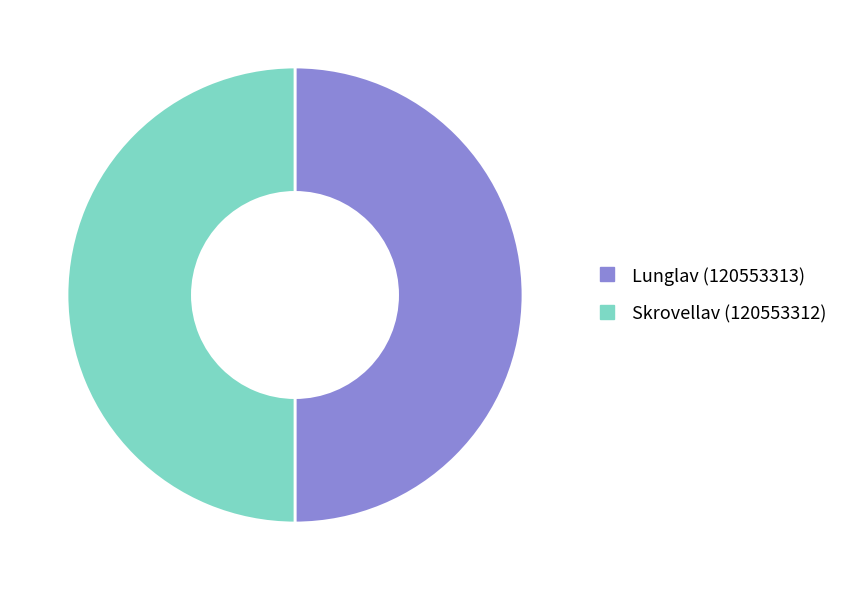

Is the sum of Lunglav (120553313) and Skrovellav (120553312) greater than half?

Yes